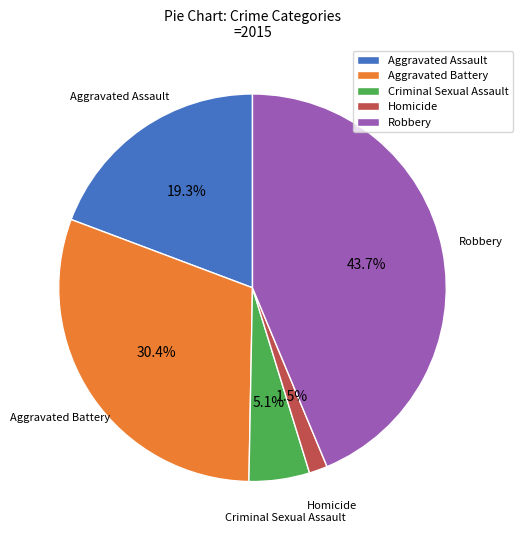

To the nearest percent, what percentage of the pie is Robbery?

44%